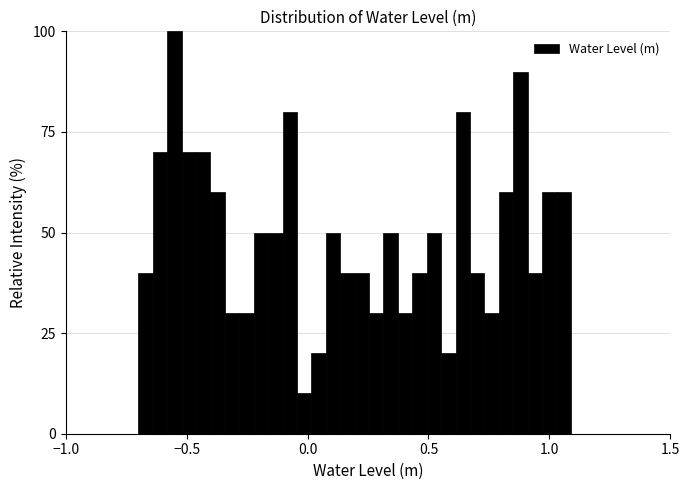

Around what value on the x-axis is the tallest bar? Give the approximate position of its centre, as read against the axis.

-0.55